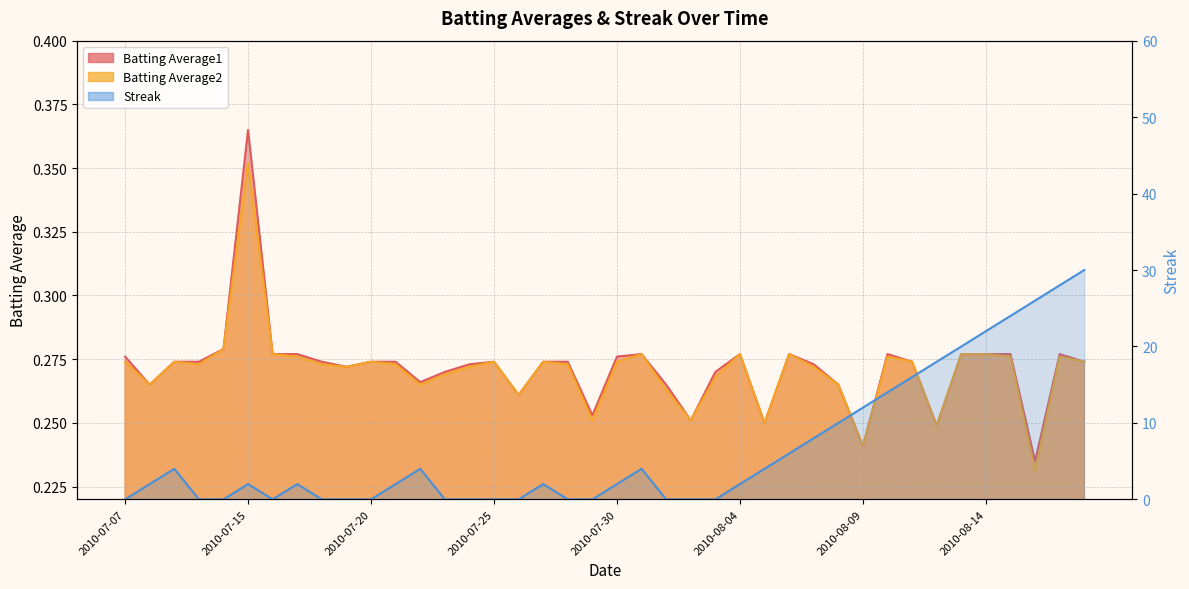

Reading right to left, transcribe all the data shown in this chart.

Batting Average1: 0.3	0.3	0.2	0.3	0.3	0.3	0.2	0.3	0.3	0.2	0.3	0.3	0.3	0.2	0.3	0.3	0.3	0.3	0.3	0.3	0.3	0.3	0.3	0.3	0.3	0.3	0.3	0.3	0.3	0.3	0.3	0.3	0.3	0.3	0.4	0.3	0.3	0.3	0.3	0.3
Batting Average2: 0.3	0.3	0.2	0.3	0.3	0.3	0.2	0.3	0.3	0.2	0.3	0.3	0.3	0.2	0.3	0.3	0.3	0.3	0.3	0.3	0.3	0.3	0.3	0.3	0.3	0.3	0.3	0.3	0.3	0.3	0.3	0.3	0.3	0.3	0.4	0.3	0.3	0.3	0.3	0.3
Streak: 30.0	28.0	26.0	24.0	22.0	20.0	18.0	16.0	14.0	12.0	10.0	8.0	6.0	4.0	2.0	0.0	0.0	0.0	4.0	2.0	0.0	0.0	2.0	0.0	0.0	0.0	0.0	4.0	2.0	0.0	0.0	0.0	2.0	0.0	2.0	0.0	0.0	4.0	2.0	0.0